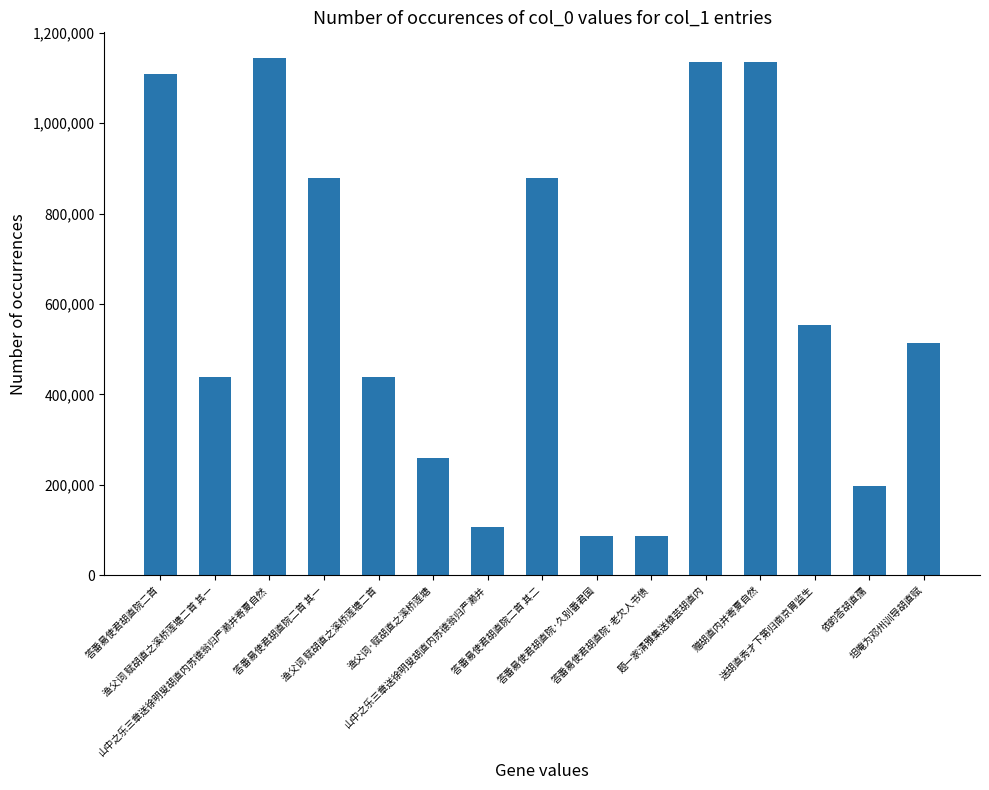

True or false: the data shows 109422 at 渔父词·赋胡直之溪桥莲塘.

False